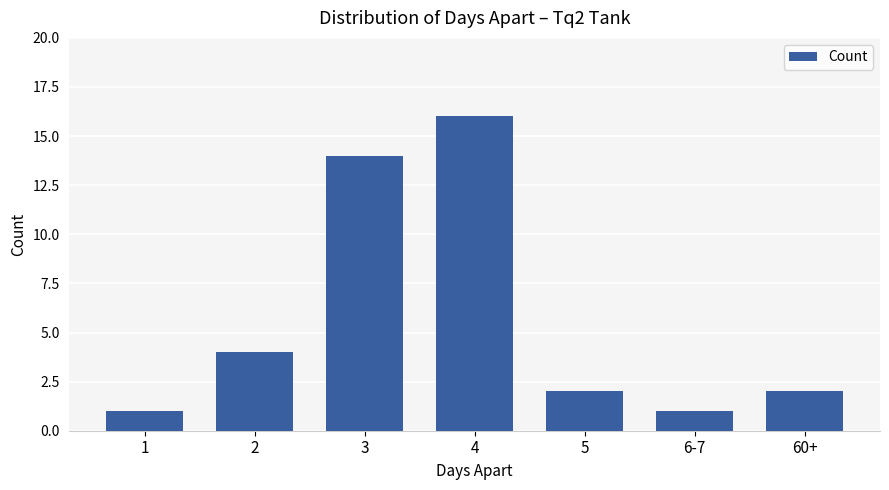

What is the sum of all values?

40